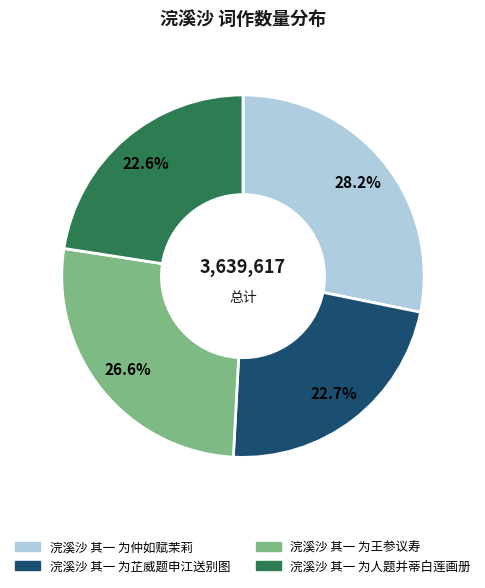

To the nearest percent, what percentage of the pie is 浣溪沙 其一 为芷威题申江送别图?

23%